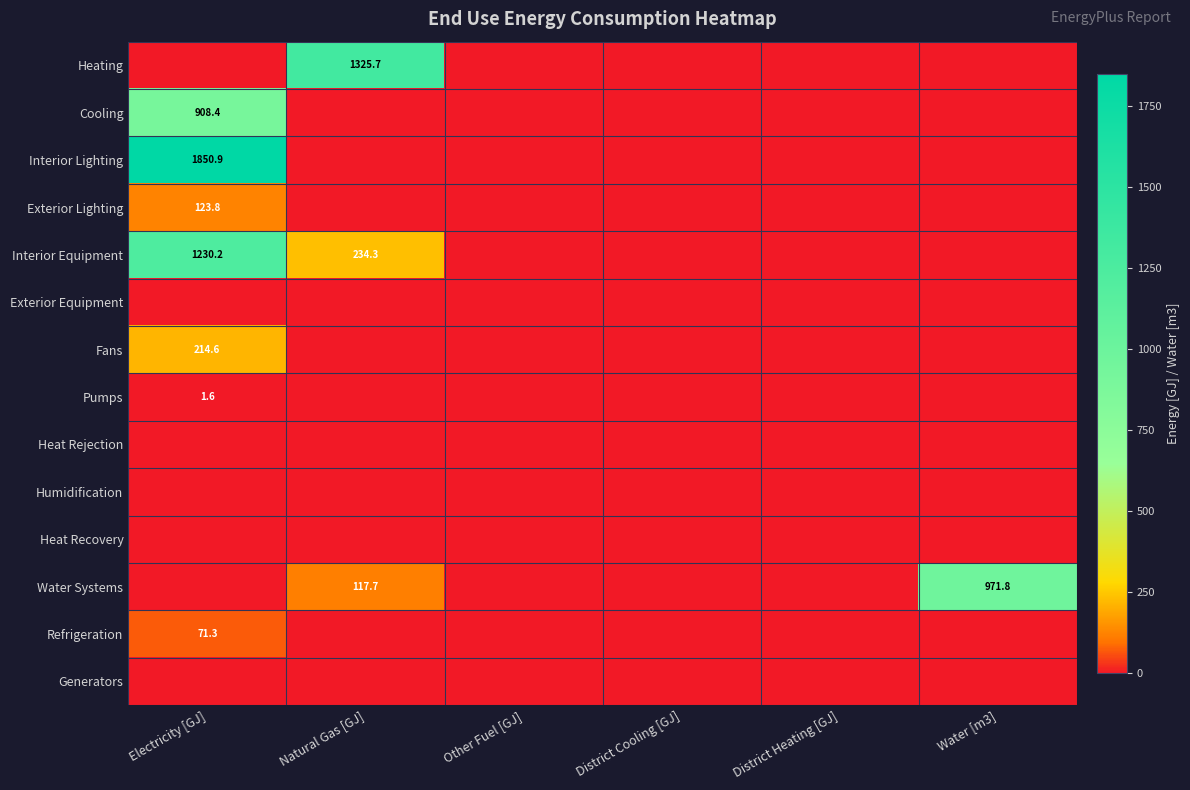

Is it true that Fans equals 374.1 at Electricity [GJ]?

False